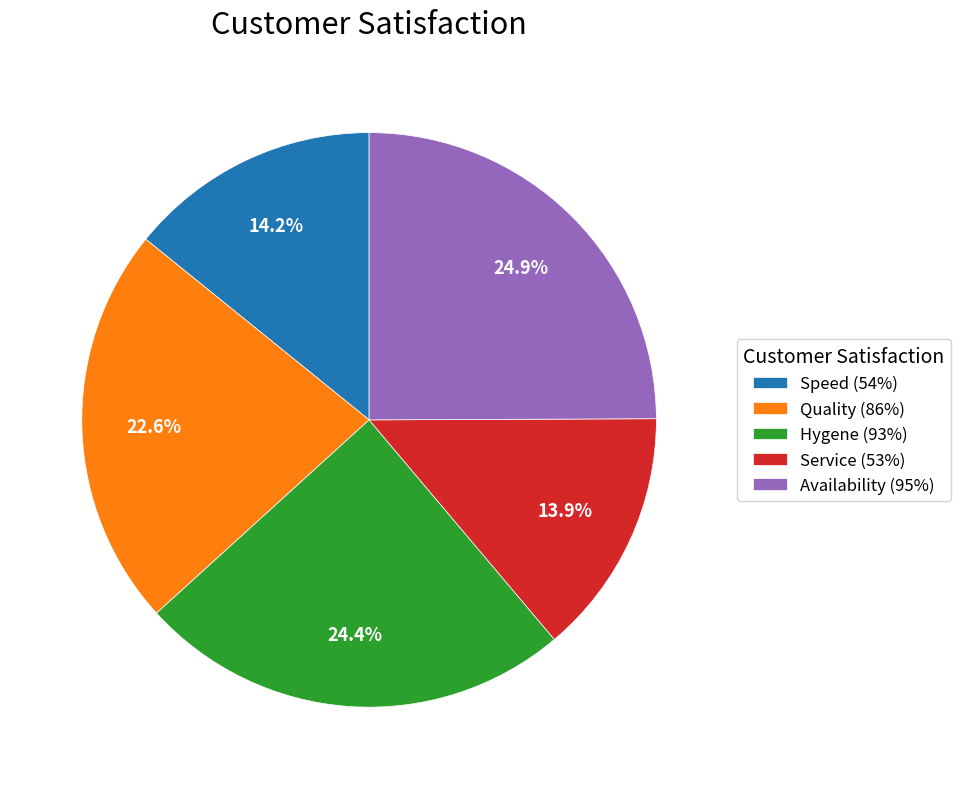

Which category has the biggest portion of the pie?

Availability (95%)